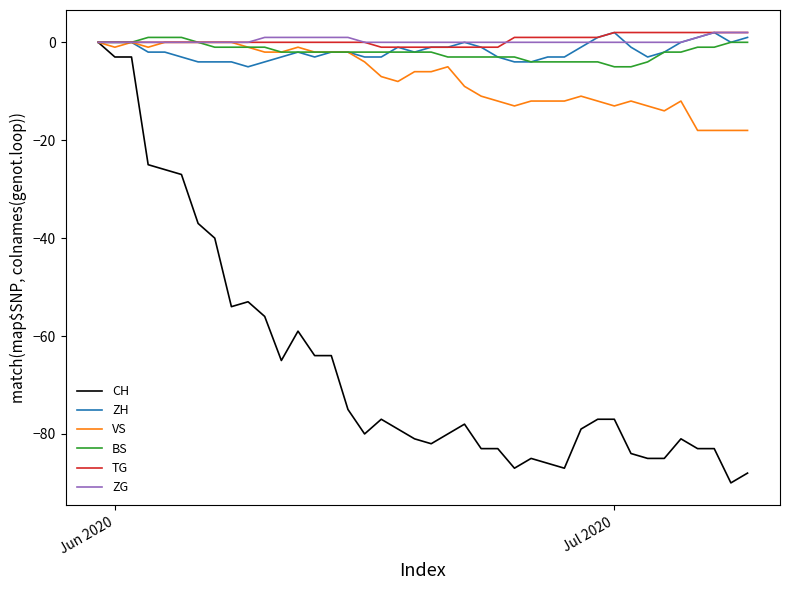

What is the smallest value displayed?

-90